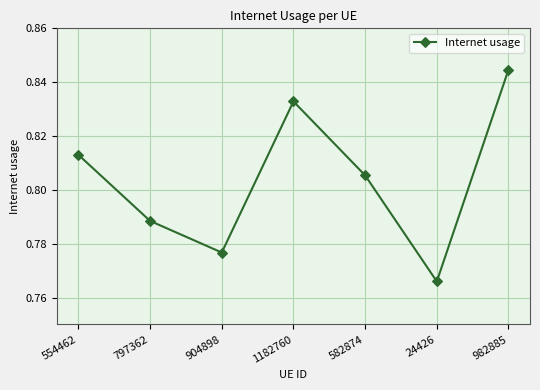

The chart shows a value of 0.5 at 904898. True or false?

False